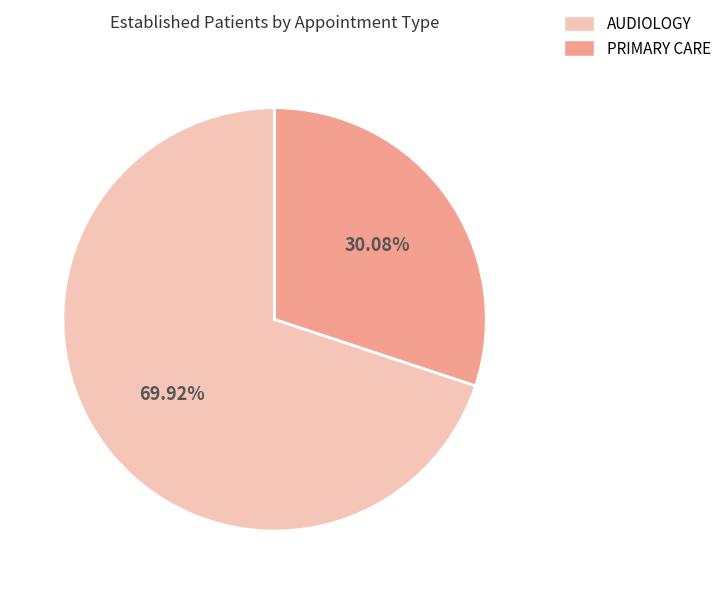

Is the sum of PRIMARY CARE and AUDIOLOGY greater than half?

Yes